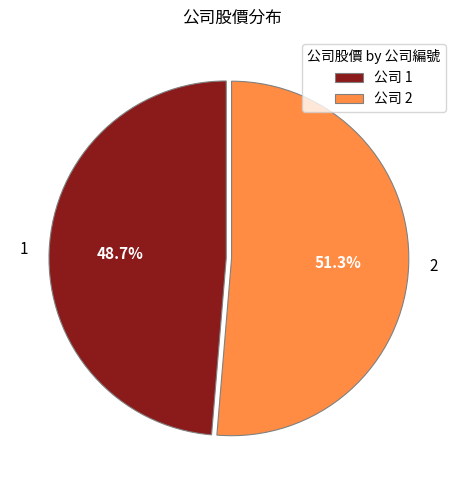

What is the largest slice in the pie chart?

2